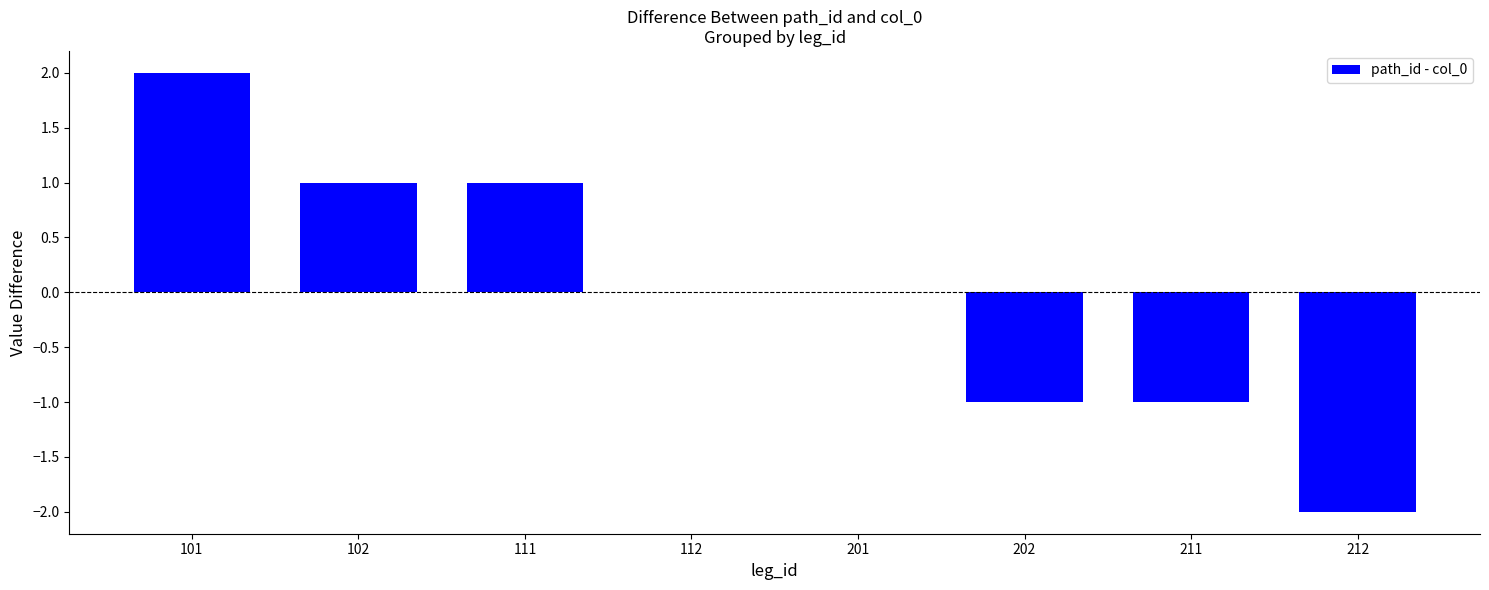

Between 101 and 112, which is larger?

101